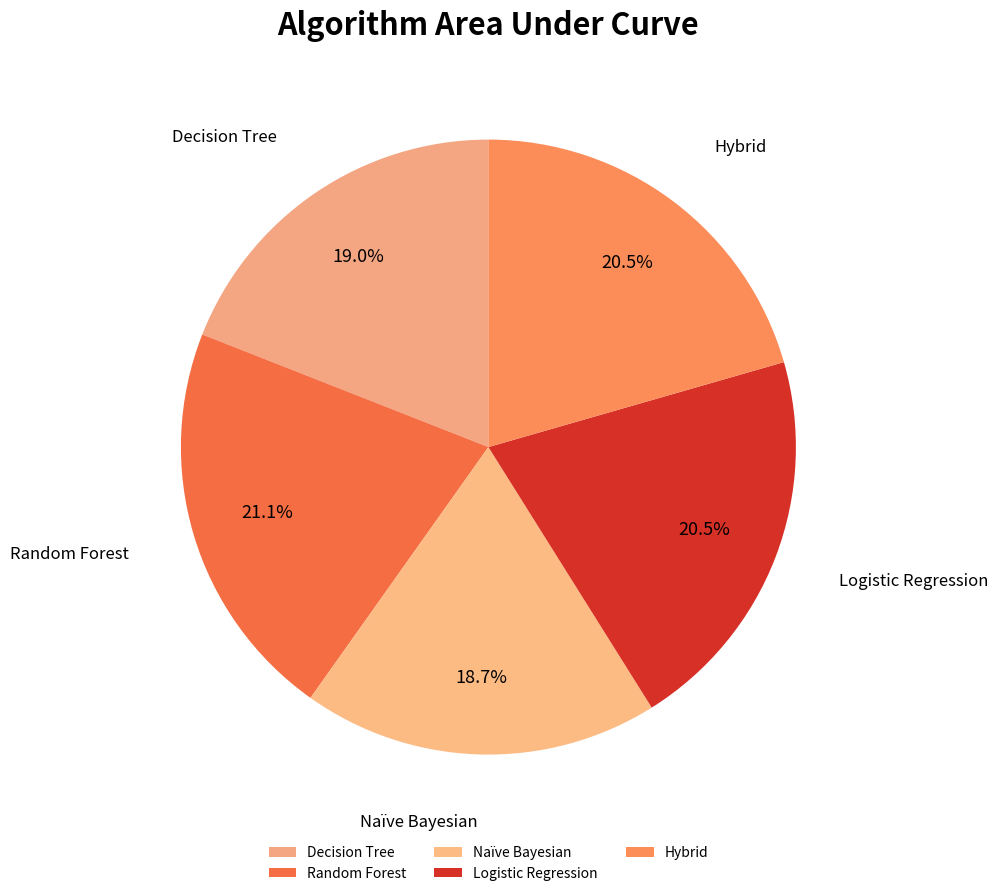

What is the total percentage of Naïve Bayesian and Decision Tree?

37.8%